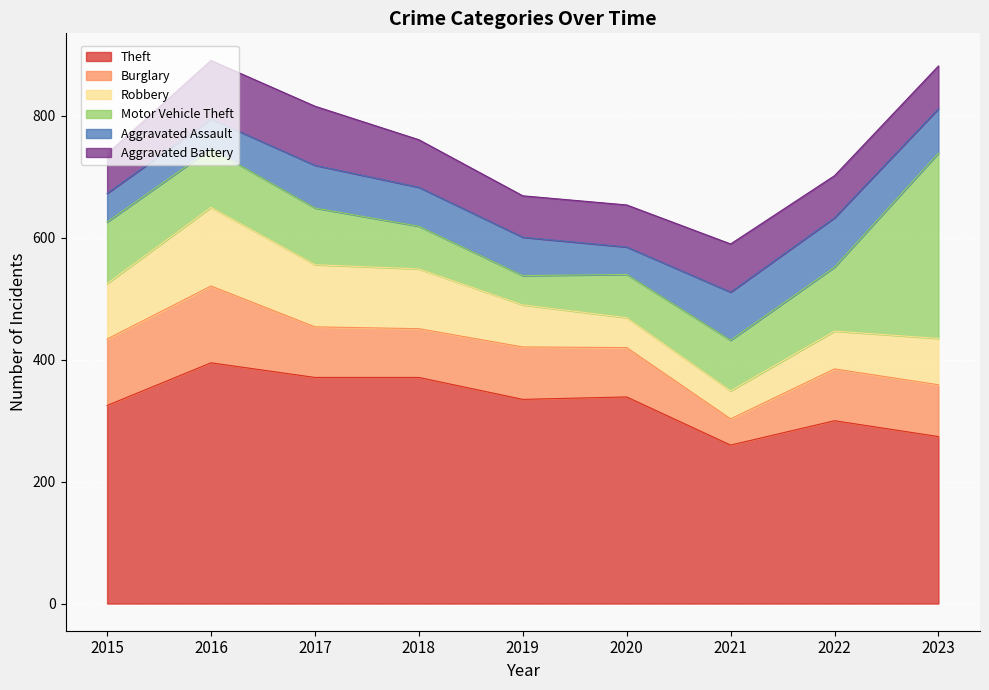

How many intersections are there between Aggravated Battery and Robbery?

2